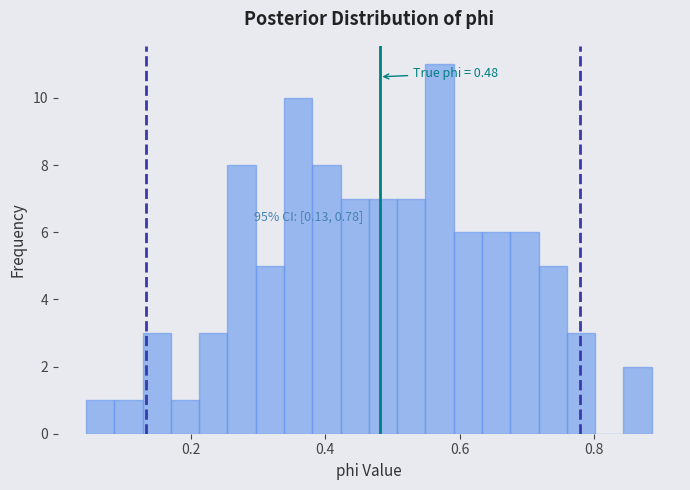

Read against the x-axis, roughly where is the centre of the tallest bar?

0.58